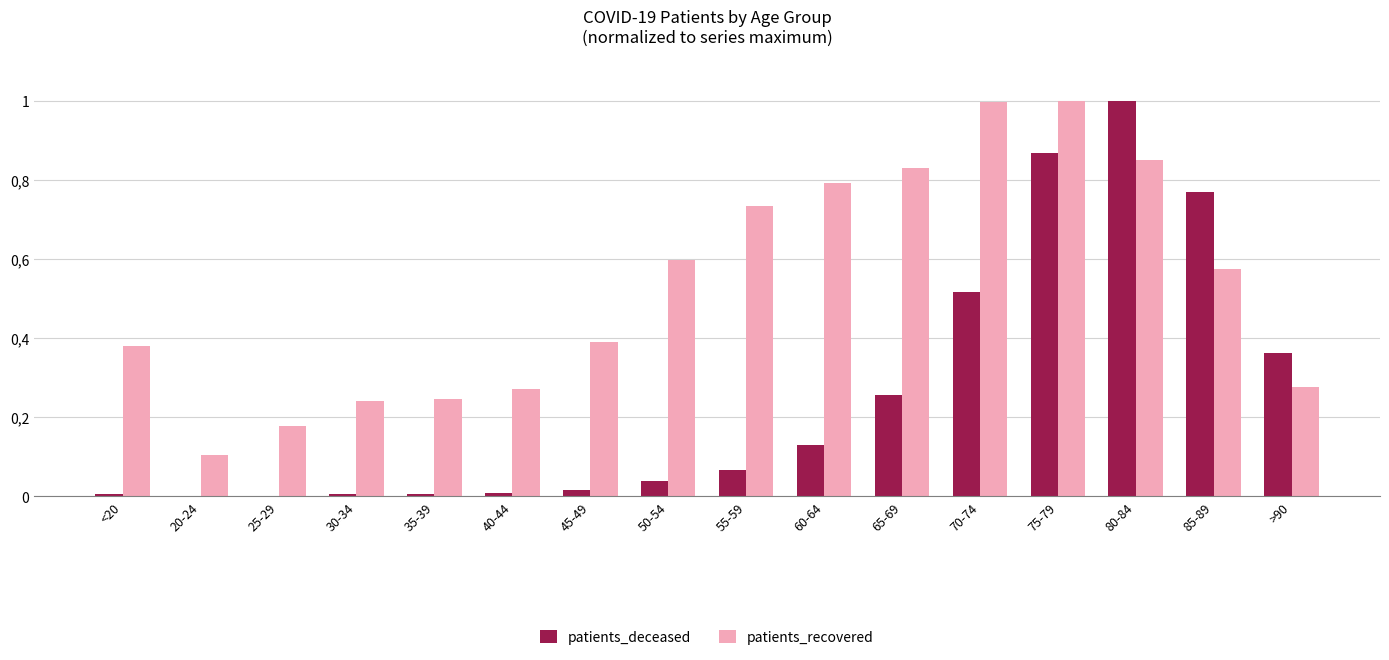

What is the difference between the highest and lowest values at 75-79?

0.1